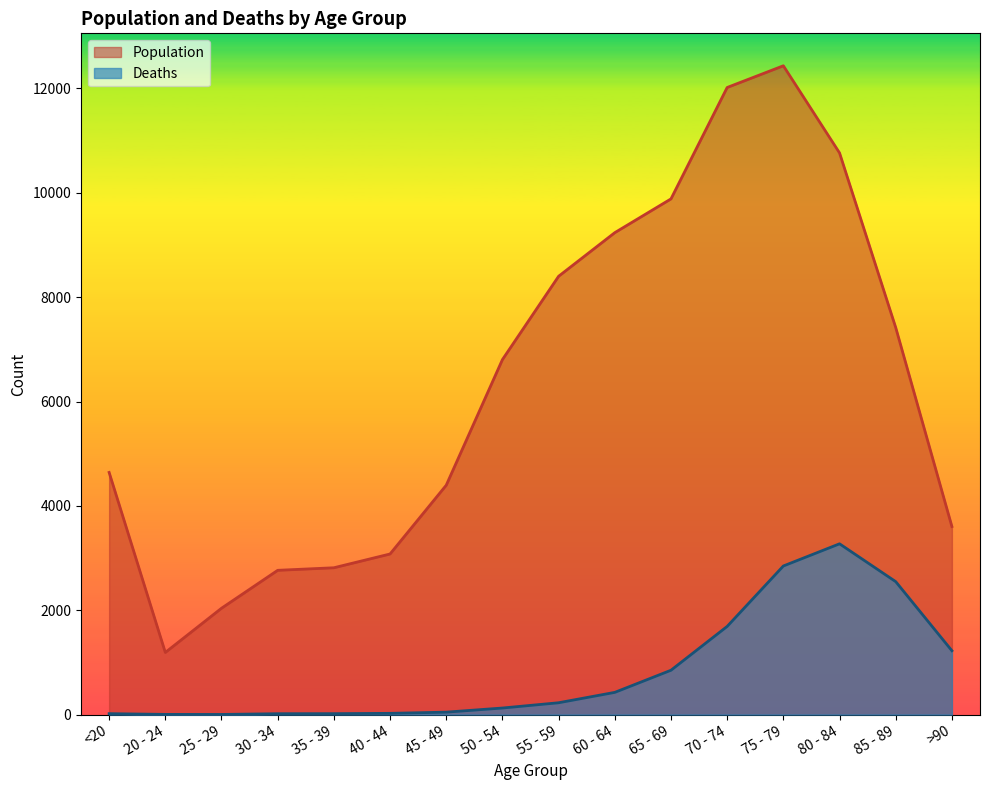

What are all the series names shown in the legend?

Population, Deaths